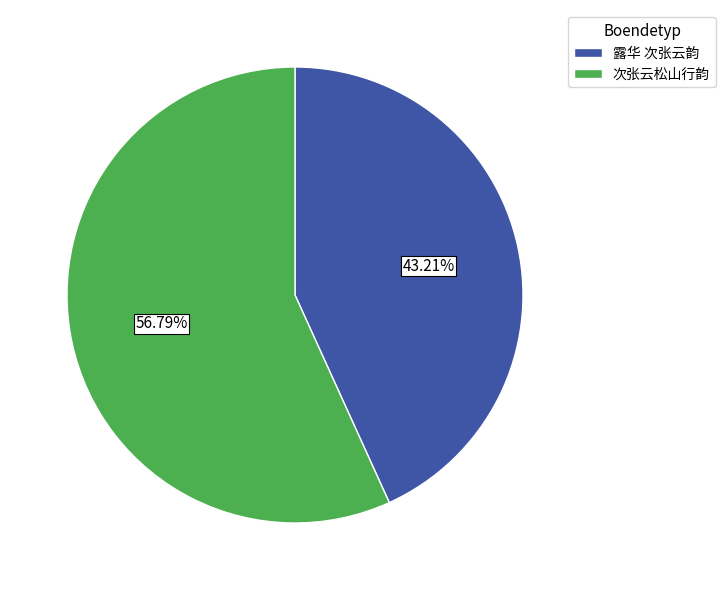

What is the ratio of the value at 次张云松山行韵 to the value at 露华 次张云韵?

1.3